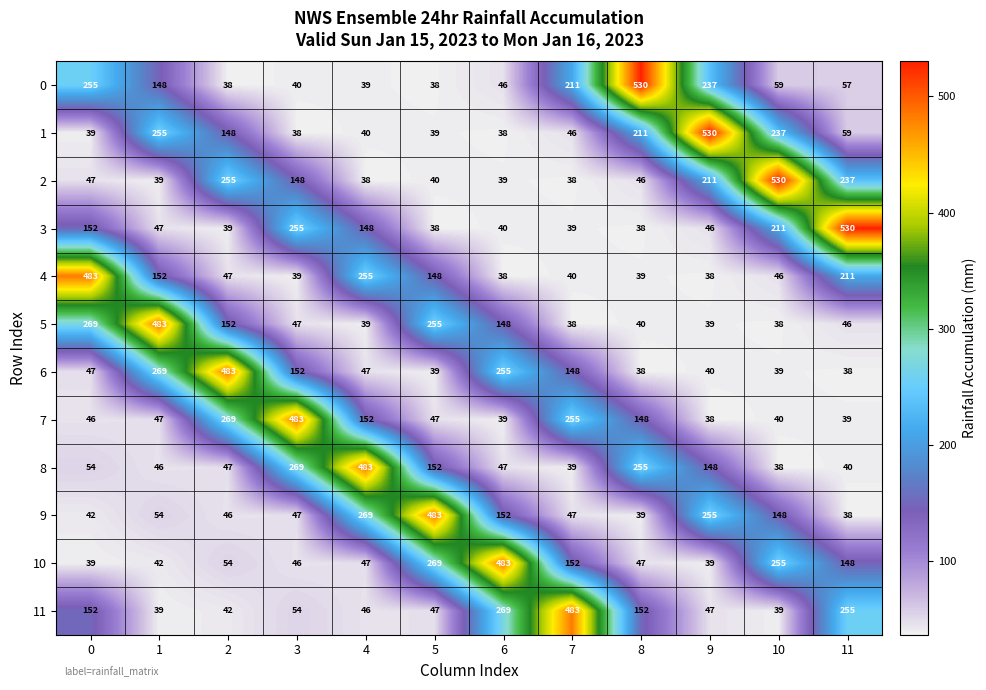

What is the spread (max minus min) of values at 2?

445